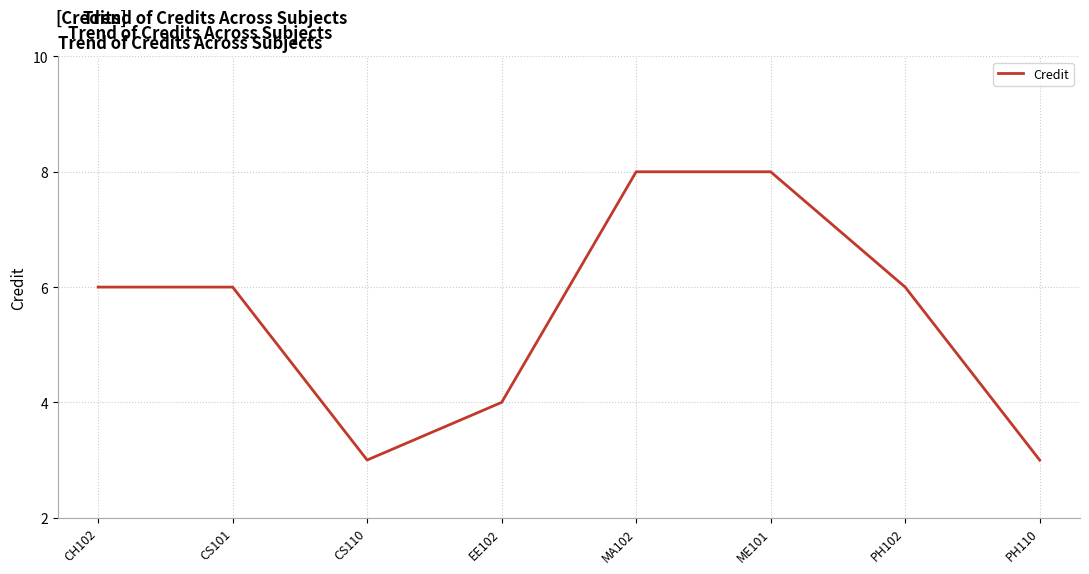

The chart shows a value of 3 at CS110. True or false?

True